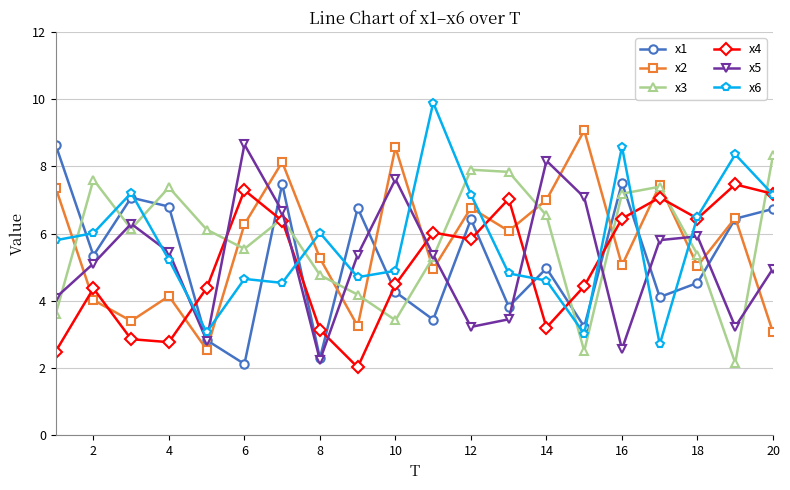

What is the value of the x2 point at the 20th from the left?

3.1